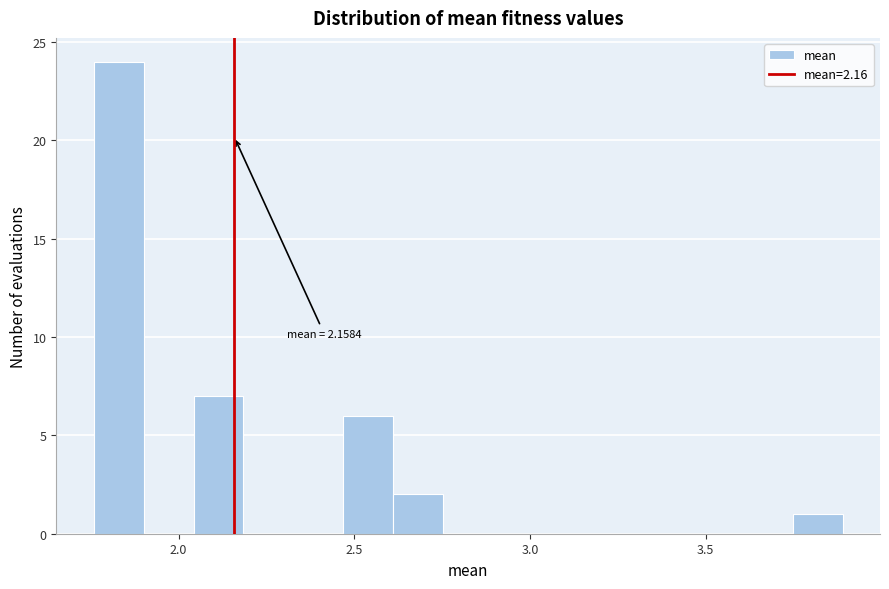

Around what value on the x-axis is the tallest bar? Give the approximate position of its centre, as read against the axis.

1.85